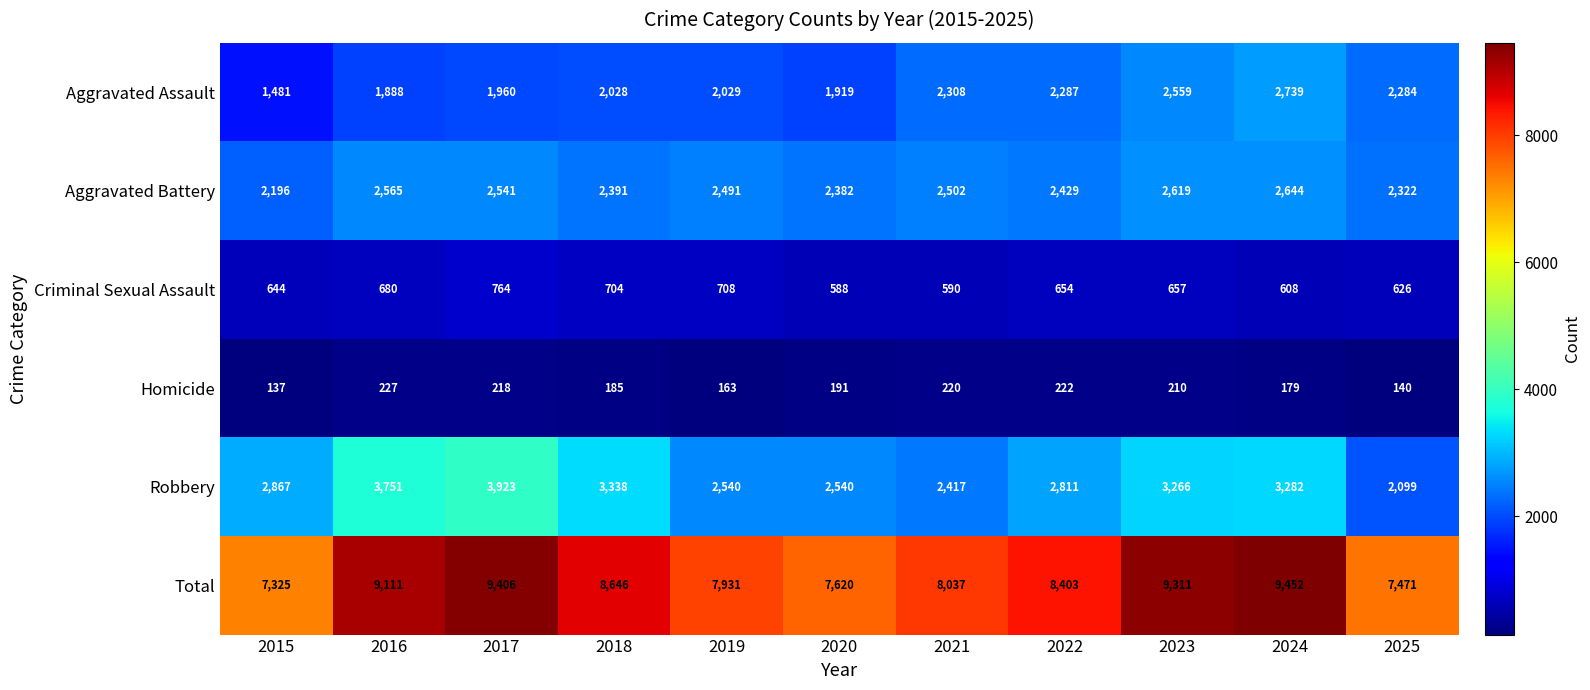

At which label is Total closest to 8388?

2022